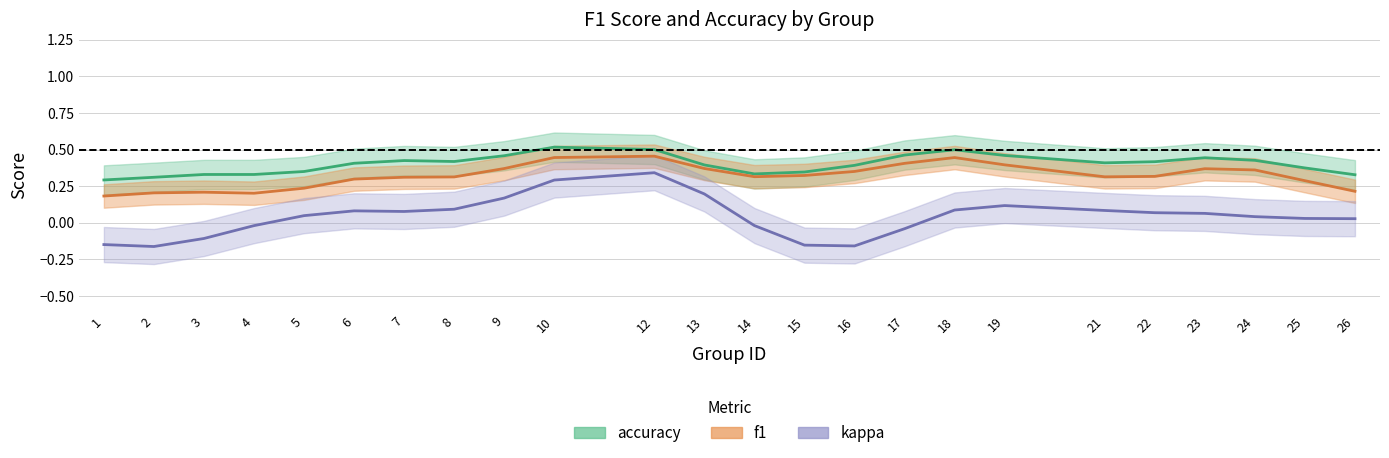

True or false: f1 has a value of 0.2 at 24.

False